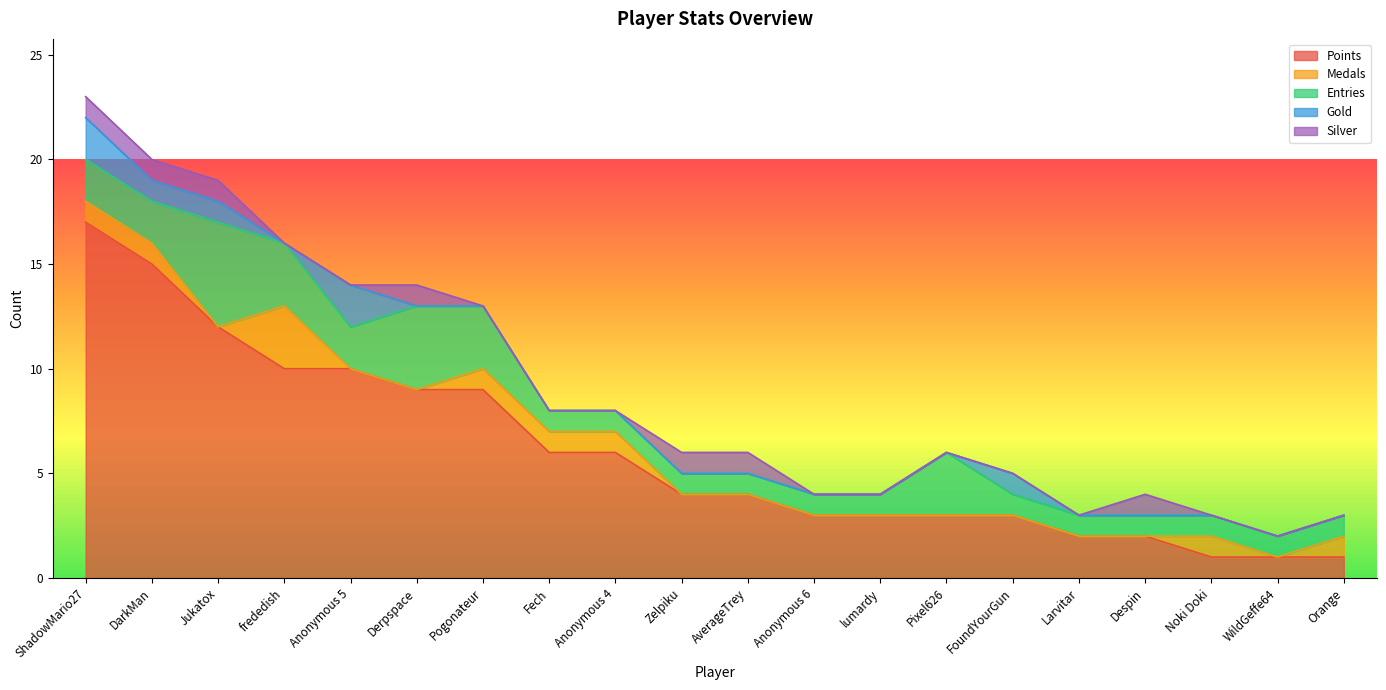

What are all the series names shown in the legend?

Points, Medals, Entries, Gold, Silver